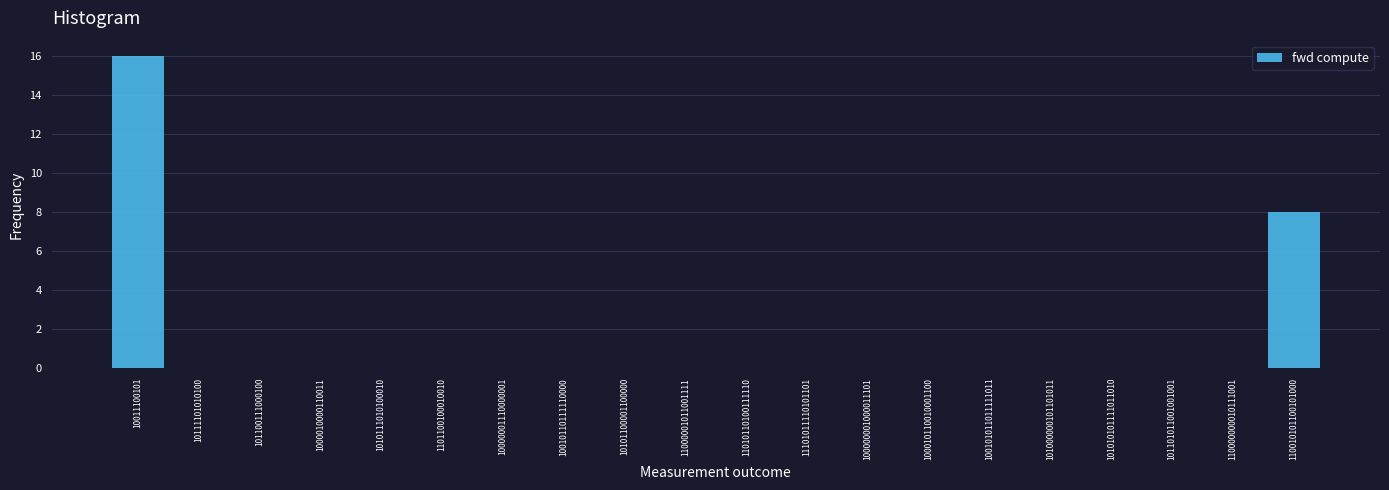

Reading right to left, list all the values displayed in this chart.

110010101100101000=8	110000000010111001=0	101101011001001001=0	101010101111011010=0	101000000101101011=0	100101011011111011=0	100010110010001100=0	100000001000011101=0	11101011110101101=0	11010110100111110=0	11000001011001111=0	10101100001100000=0	10010110111110000=0	10000001110000001=0	1101100100010010=0	1010111010100010=0	1000010000110011=0	101100111000100=0	10111101010100=0	10011100101=16